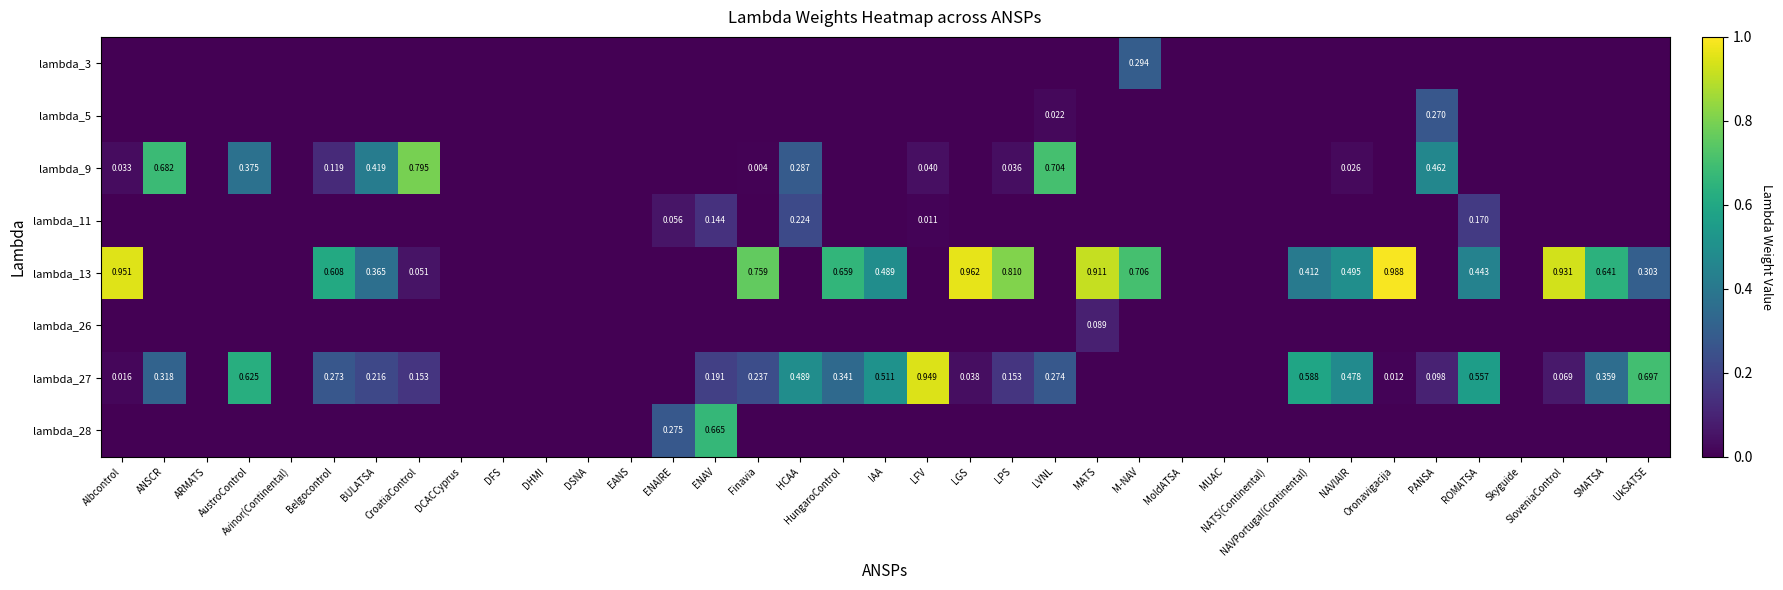

At which category is the sum across all series the highest?

ROMATSA